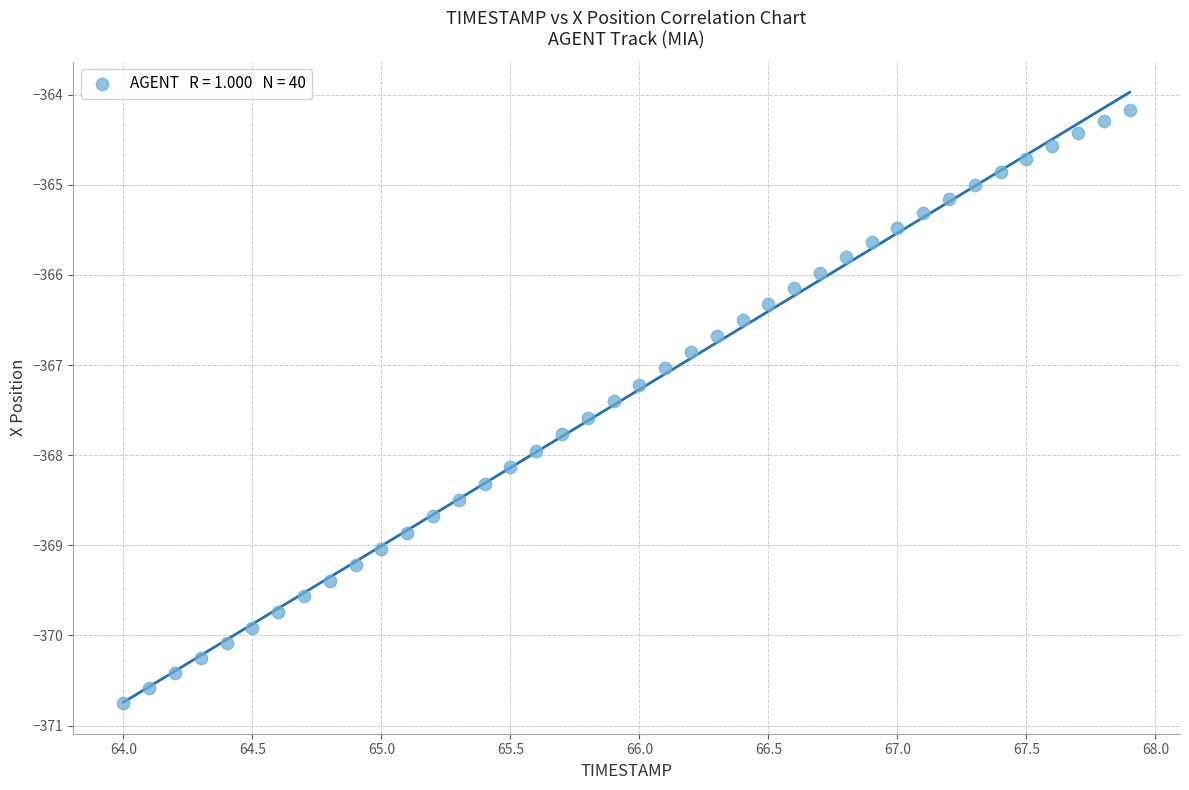

What is the range of Y values (max minus min)?

6.6